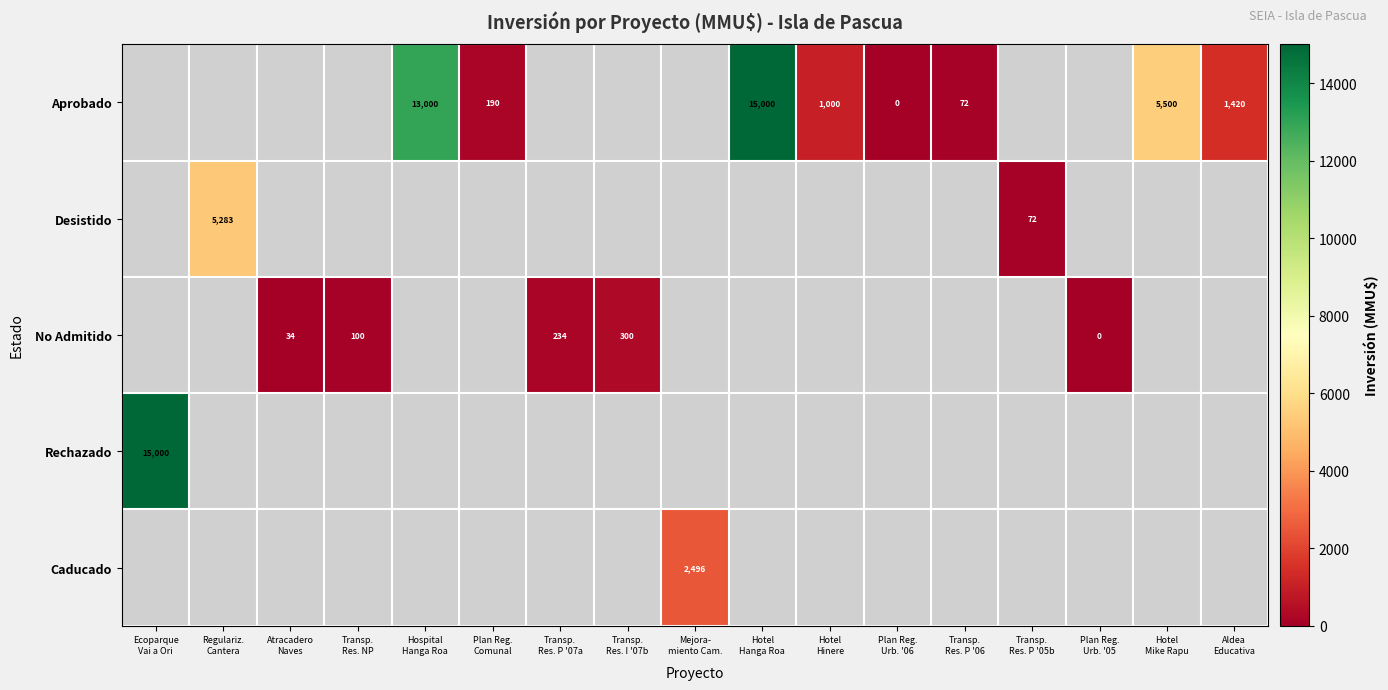

Between Hospital Hanga Roa and Transp. Res. P '06, which series saw the biggest shift?

Aprobado